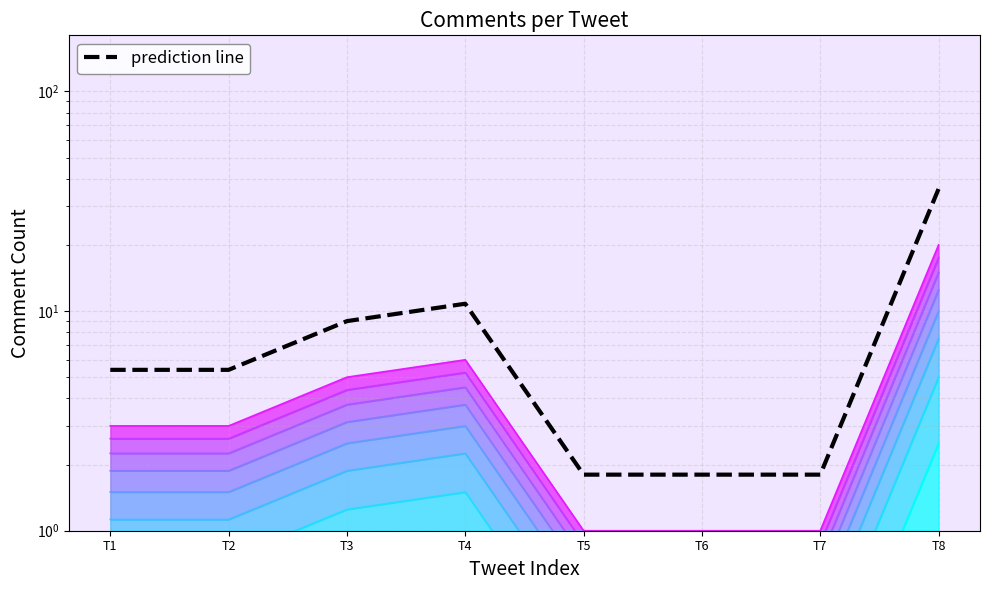

What is the change in value from T3 to T7?

-7.2